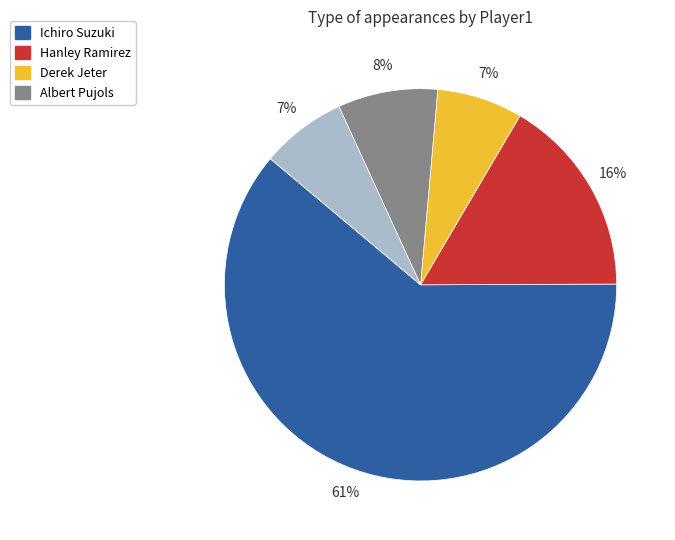

Does any single category account for the majority?

Yes